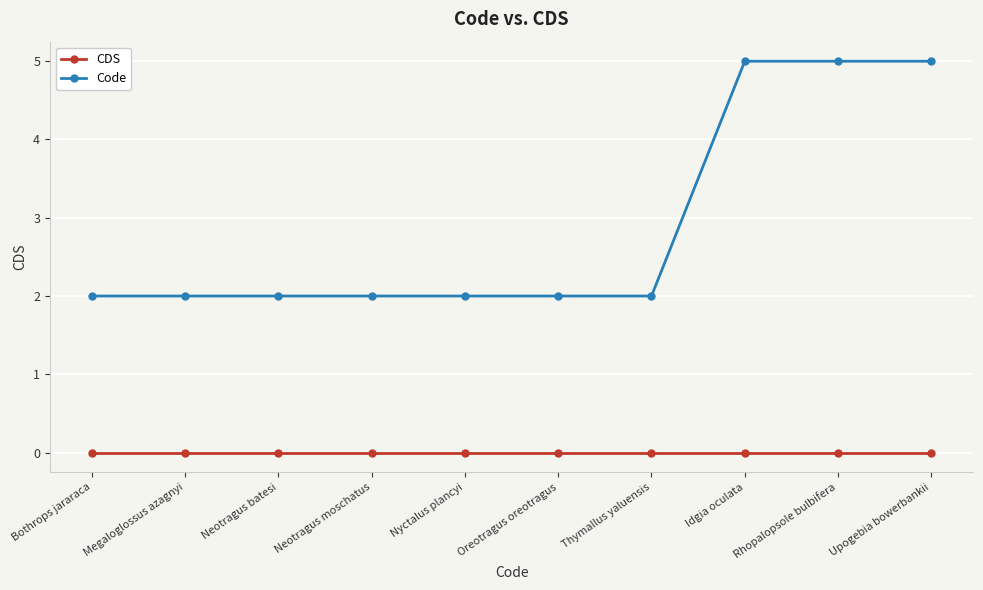

Is it true that Code equals 1 at Neotragus batesi?

False